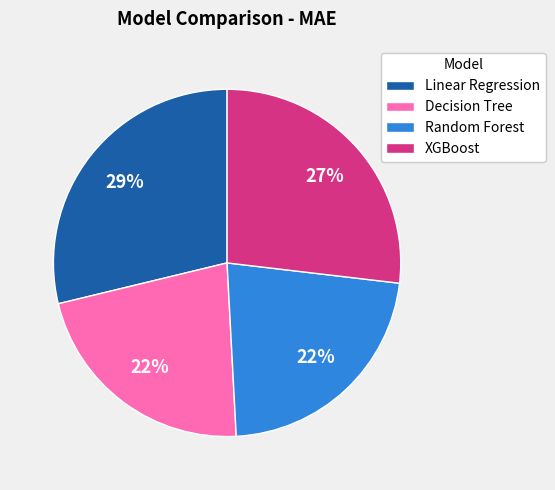

To the nearest percent, what is the combined percentage of XGBoost and Decision Tree?

49%